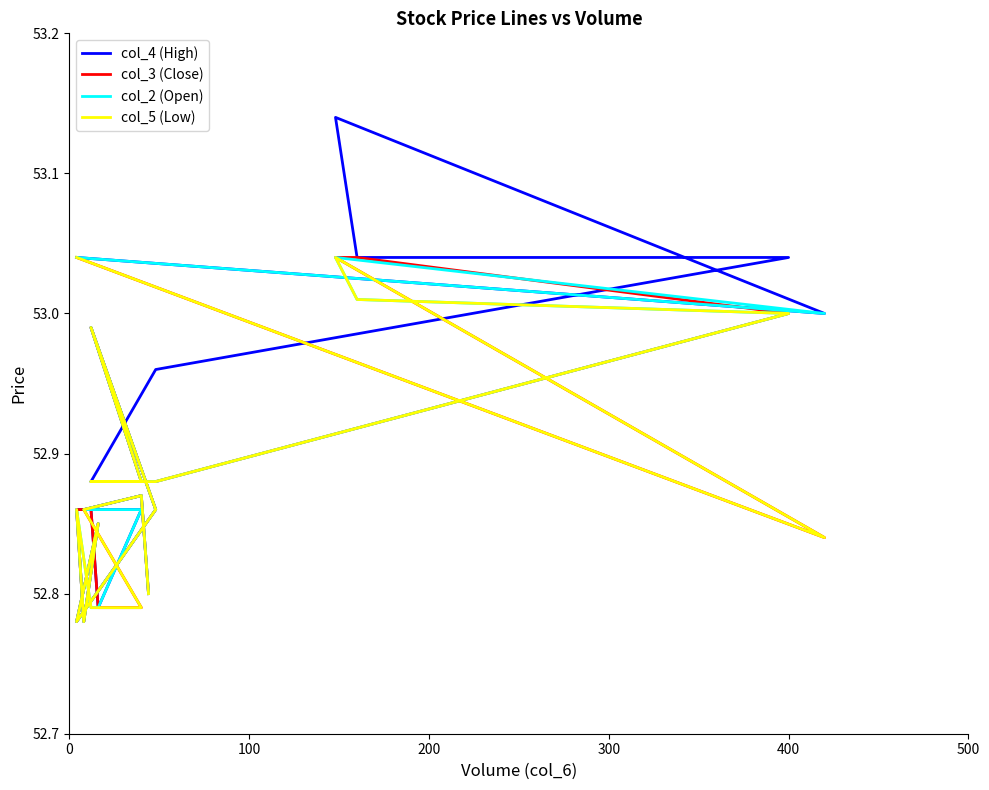

List the series in order of their overall mean, highest first.

col_4 (High), col_2 (Open), col_3 (Close), col_5 (Low)